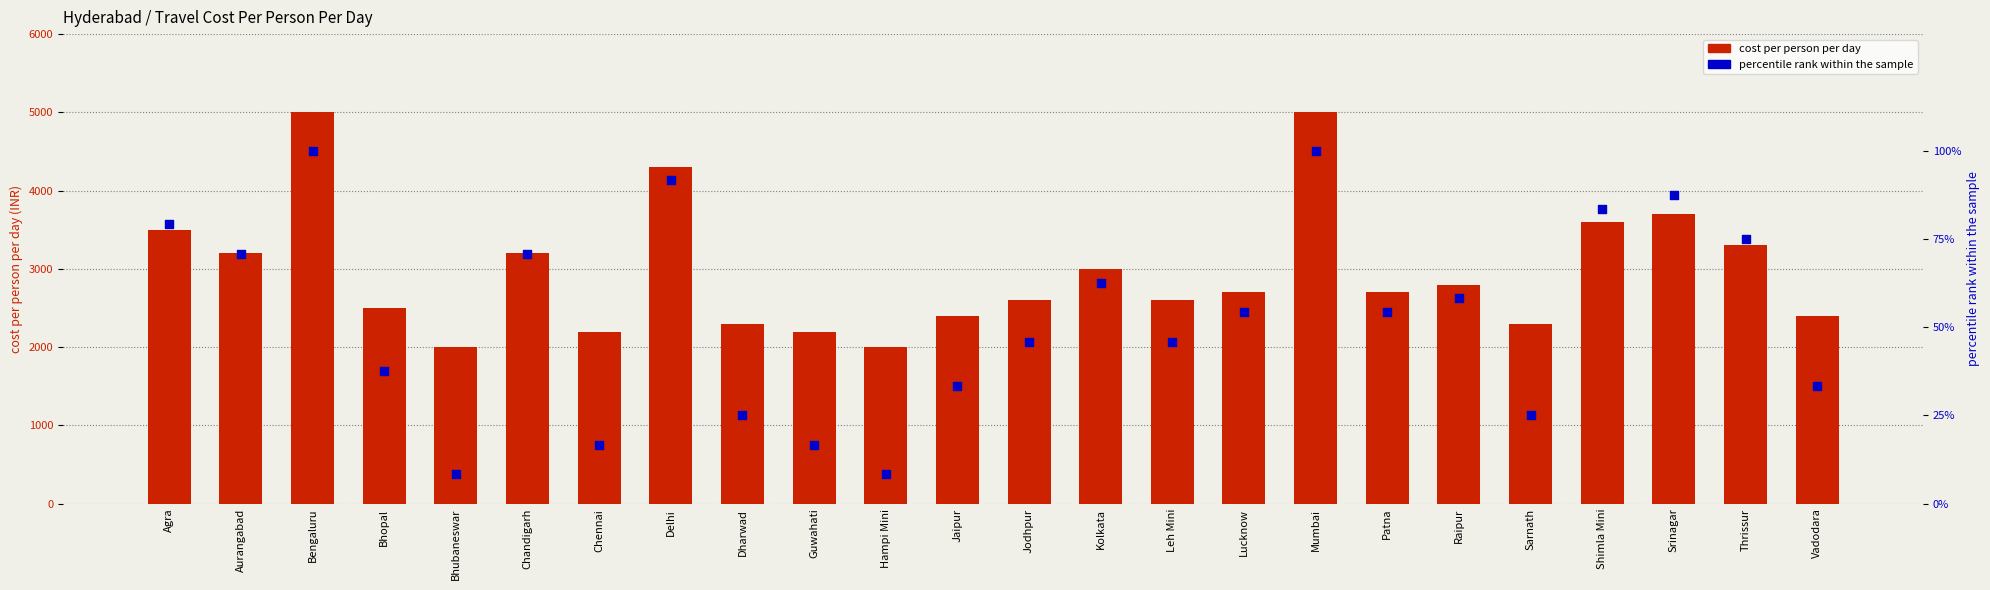

Which series has the largest Y range (max minus min)?

cost per person per day